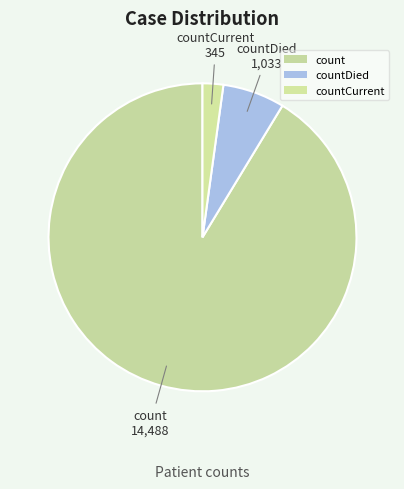

To the nearest percent, what percentage of the pie is countCurrent?

2%